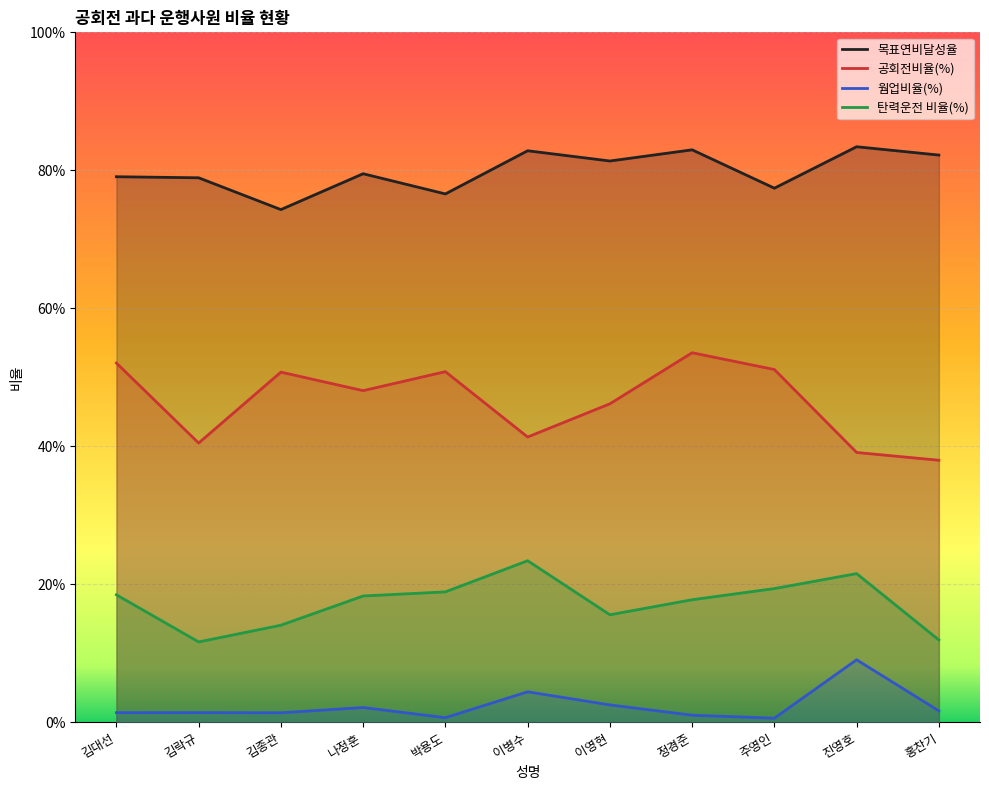

What is the value of the 탄력운전 비율(%) point at the 2nd from the left?

0.1